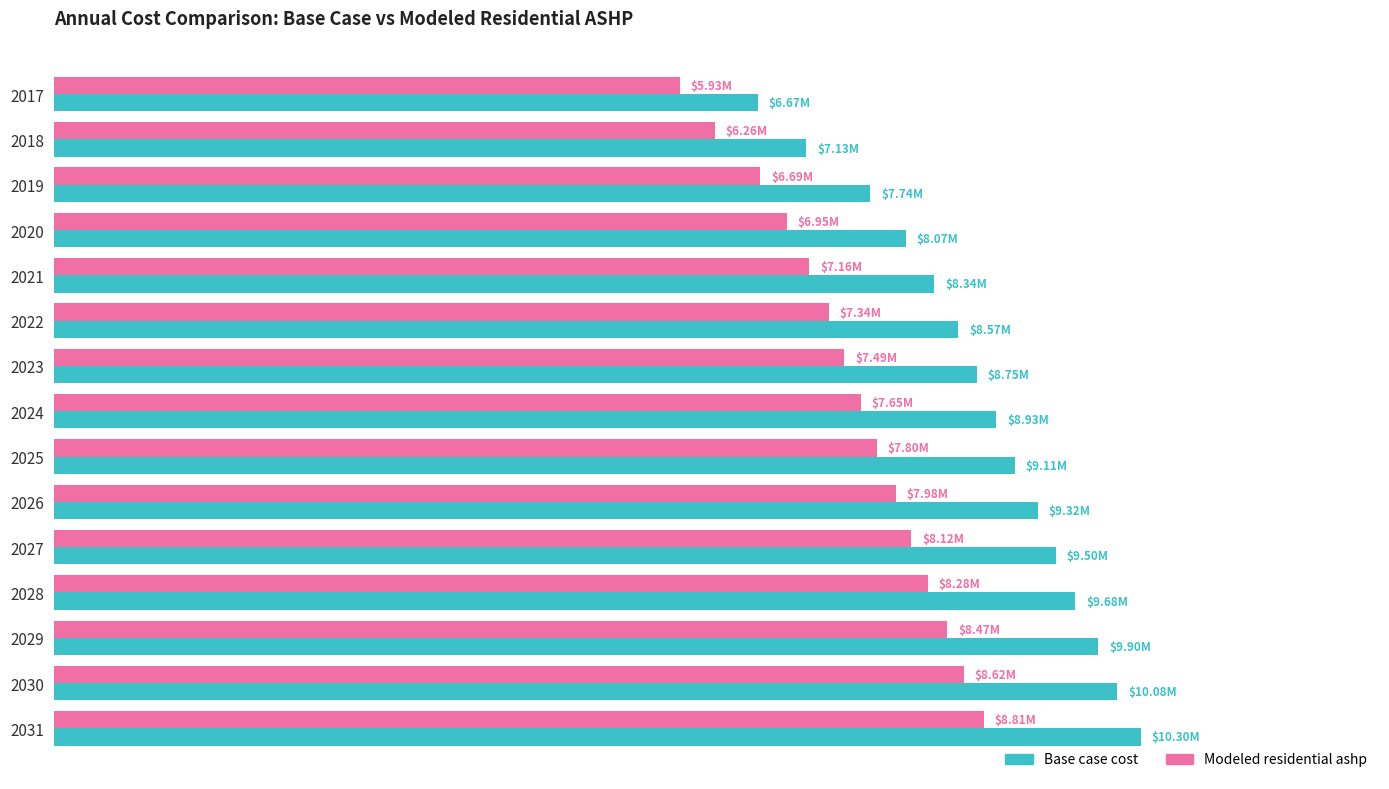

What is the difference between the maximum and second lowest values in the Modeled residential ashp series?

2547847.3